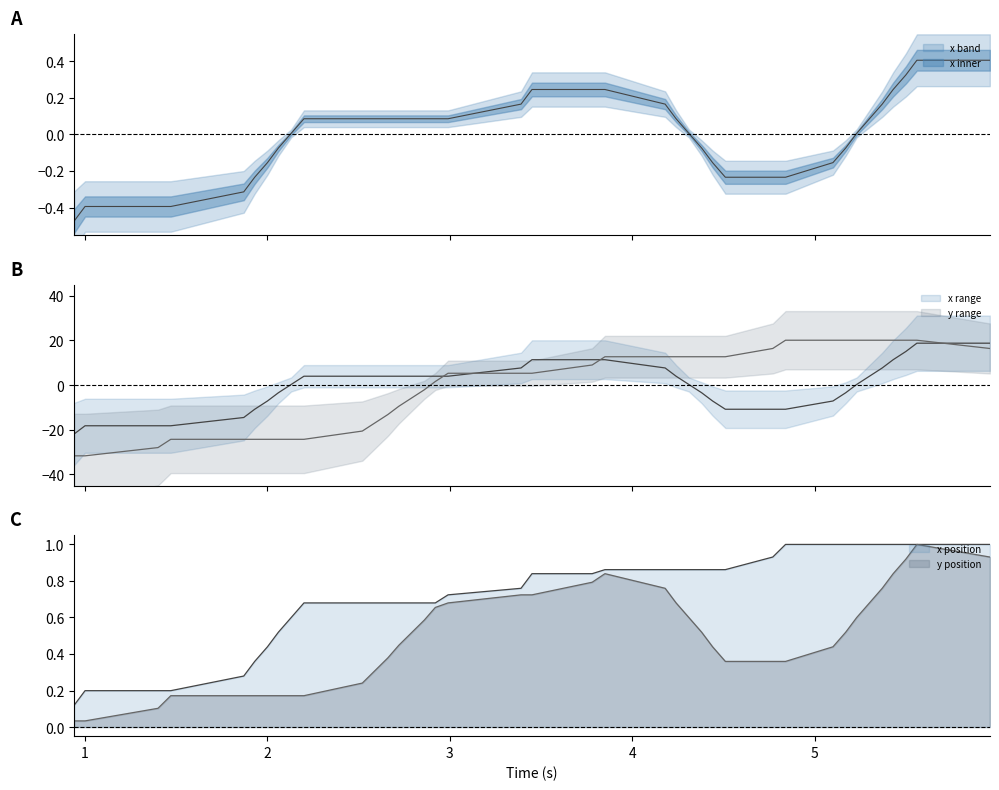

What is the sum of the y values at 5.96 and 4.51?

29.1